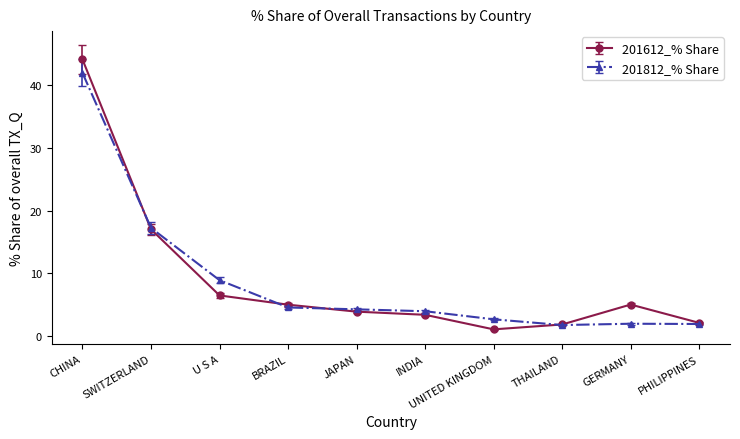

Rank the series by their maximum value, from highest to lowest.

201612_% Share, 201812_% Share